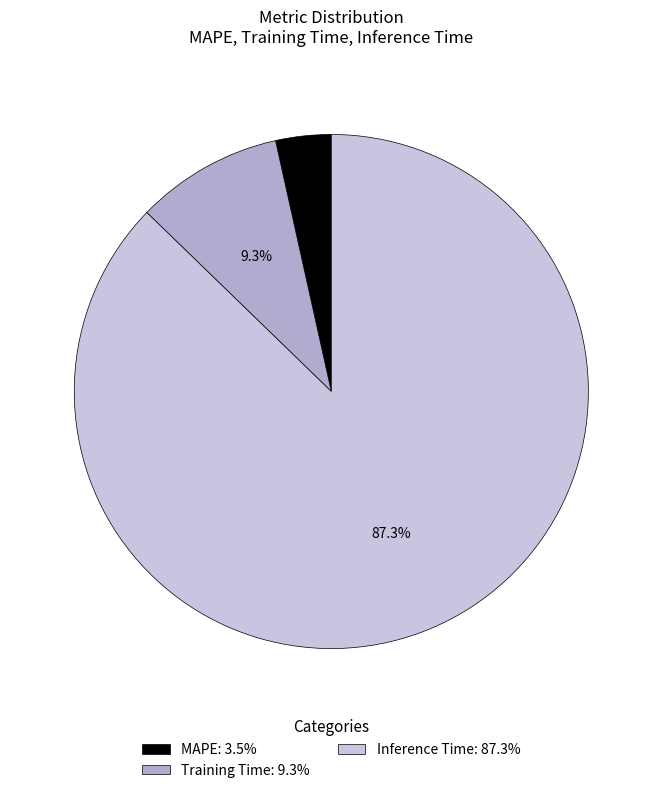

Which category has the biggest portion of the pie?

Inference Time